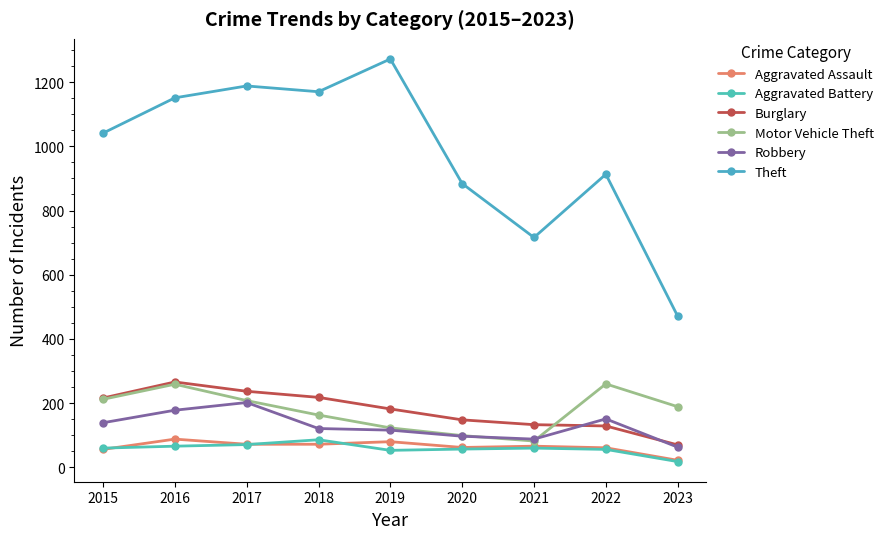

Rank the series by their maximum value, from highest to lowest.

Theft, Burglary, Motor Vehicle Theft, Robbery, Aggravated Assault, Aggravated Battery